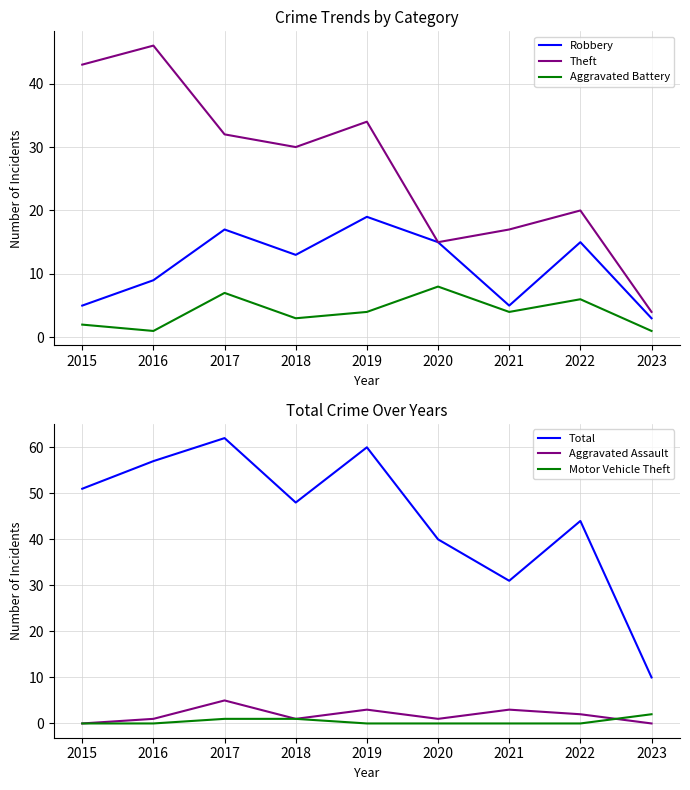

Between 2017 and 2021, which series saw the biggest shift?

Total